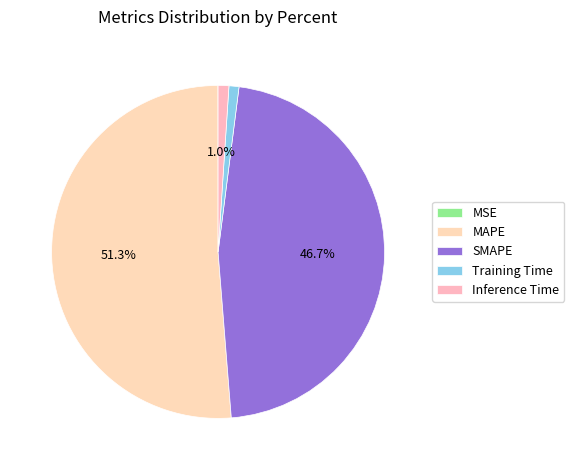

How many segments does this pie chart have?

5